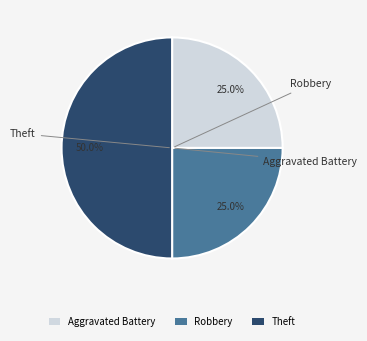

Which has a higher value, Theft or Aggravated Battery?

Theft